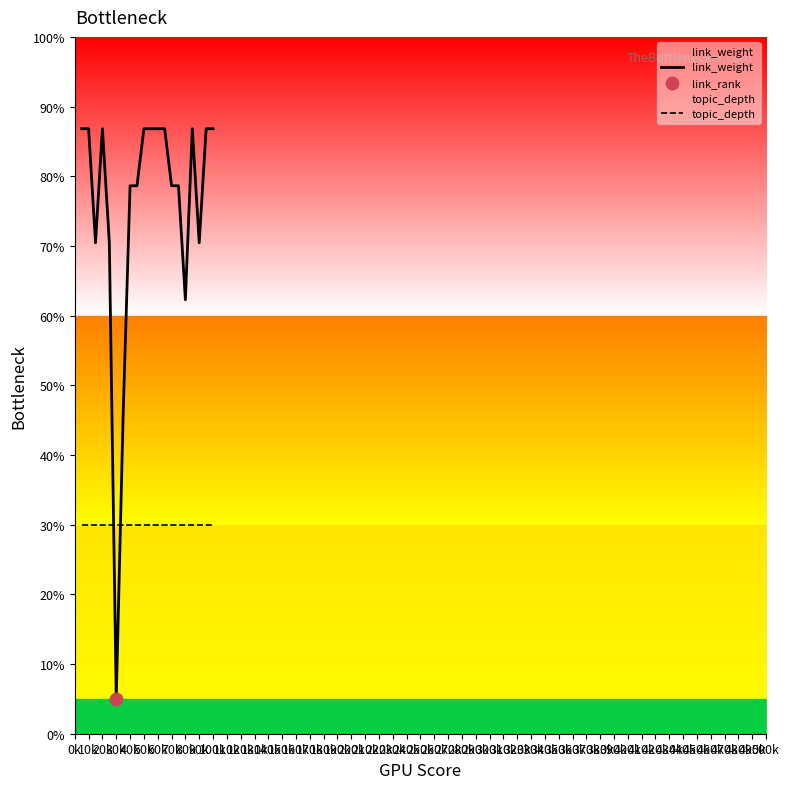

What is the greatest value displayed?

86.8